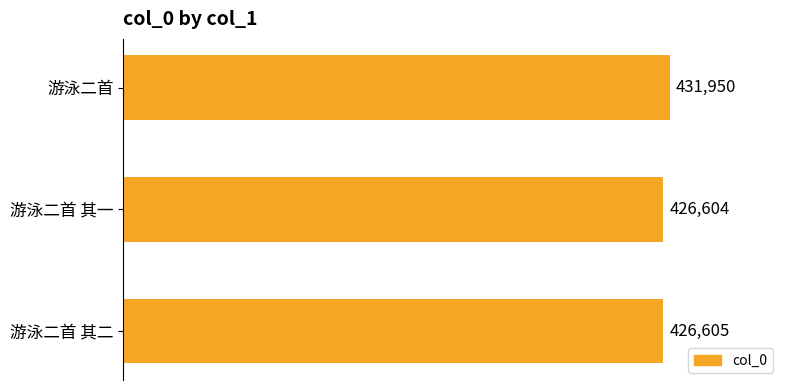

What is the maximum value shown in the chart?

431950